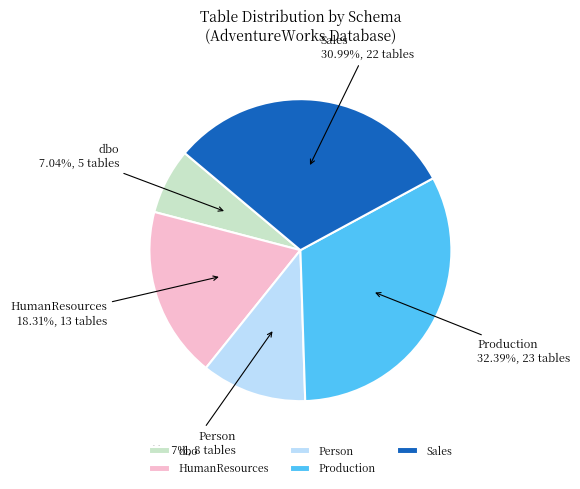

What is the ratio of the value at HumanResources to the value at dbo?

2.6